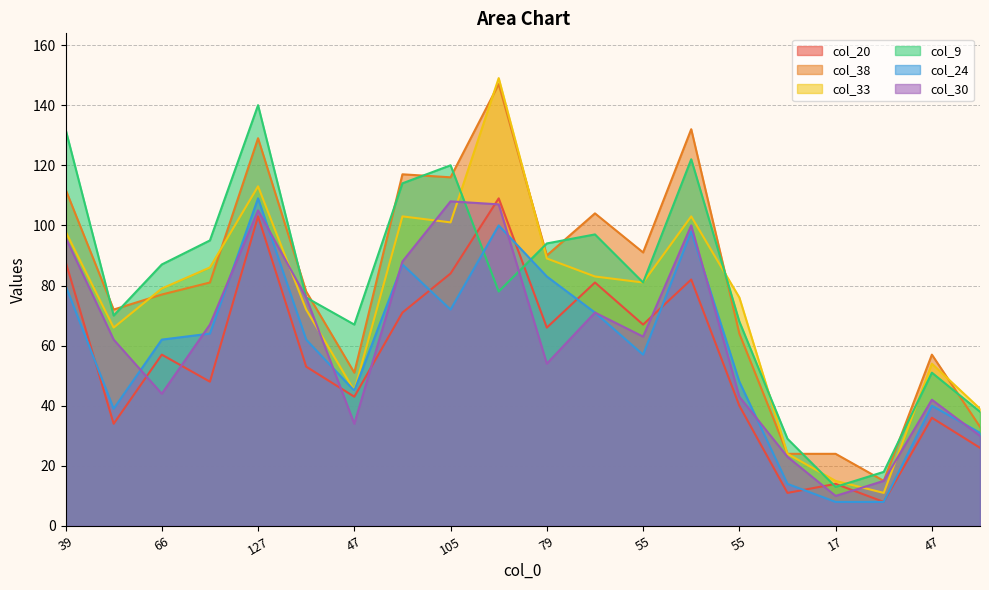

Does the chart have visible grid lines?

Yes